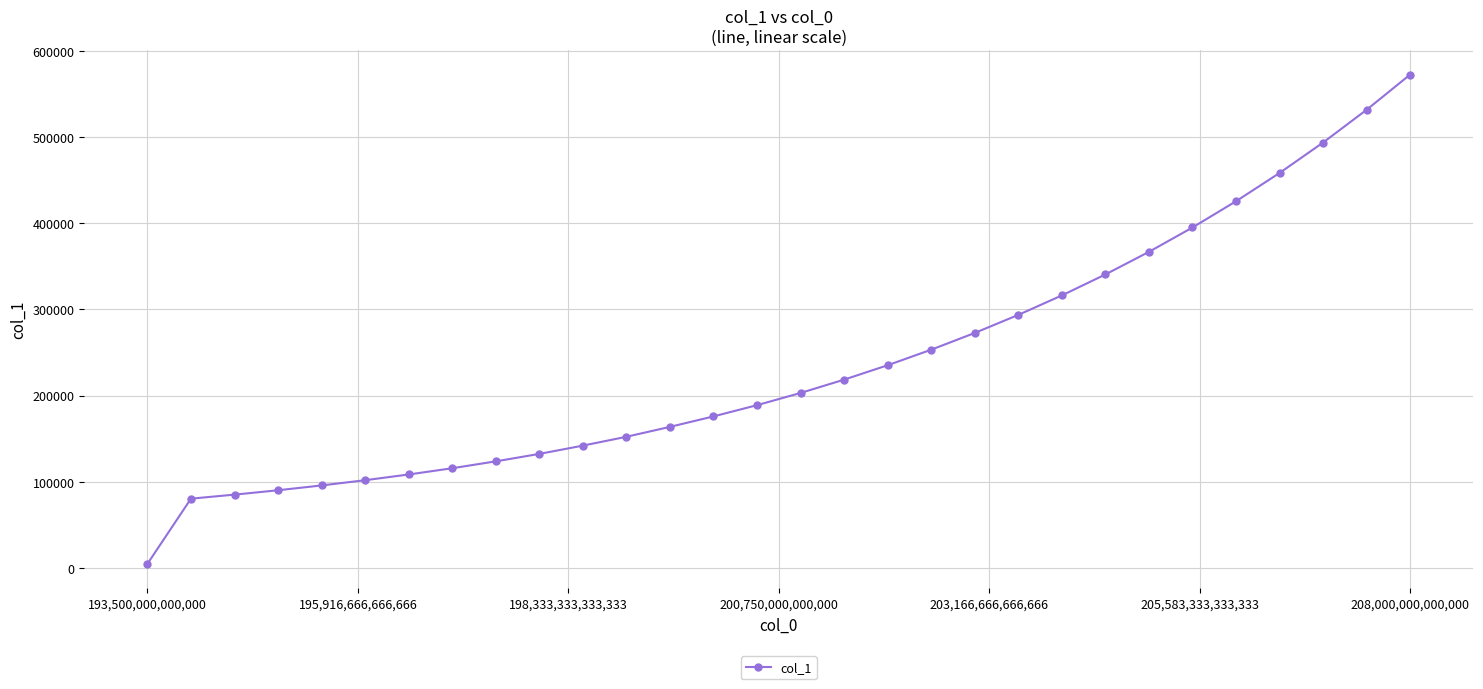

What is the difference between the maximum and minimum values?

567645.3